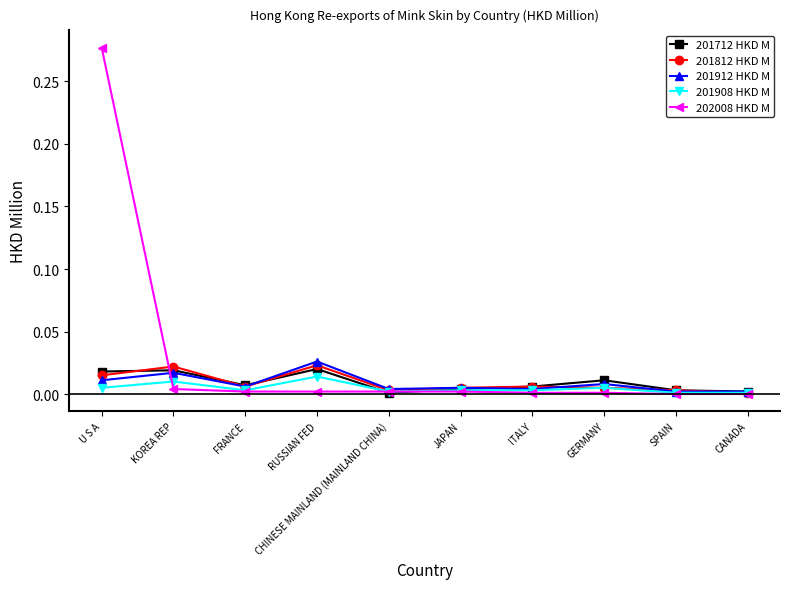

Does the chart have visible grid lines?

No